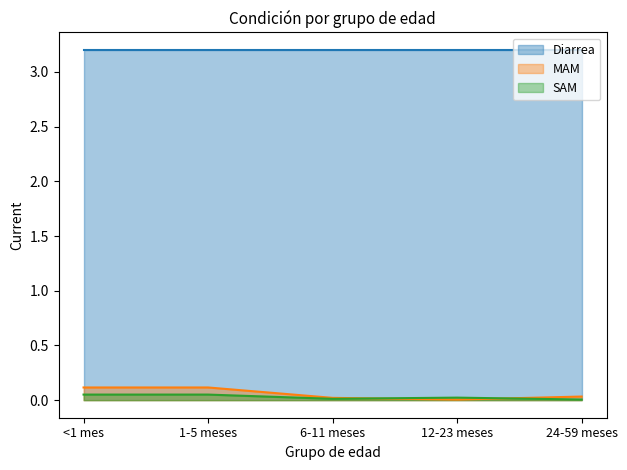

What position from the right is 12-23 meses?

2